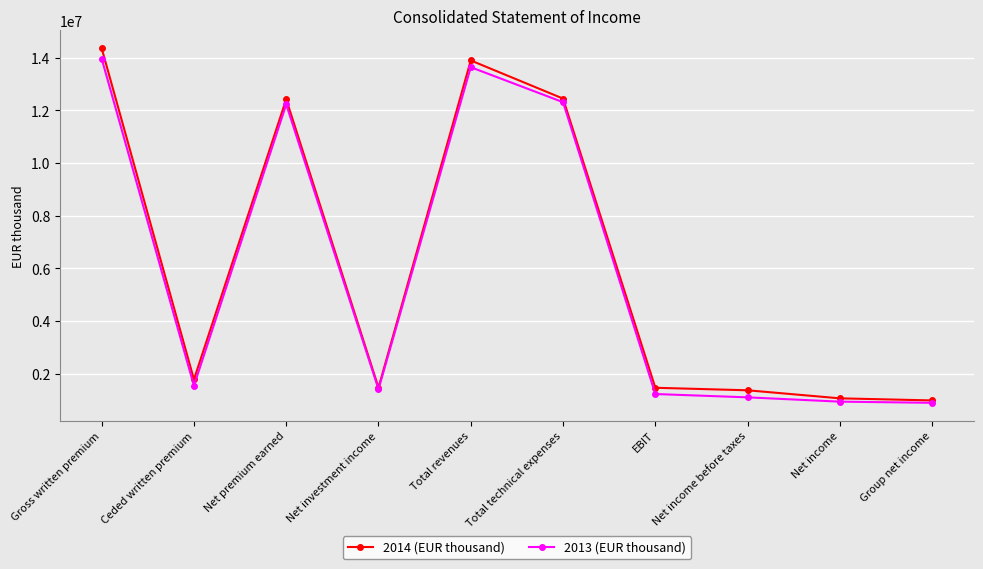

What are all the series names shown in the legend?

2014 (EUR thousand), 2013 (EUR thousand)